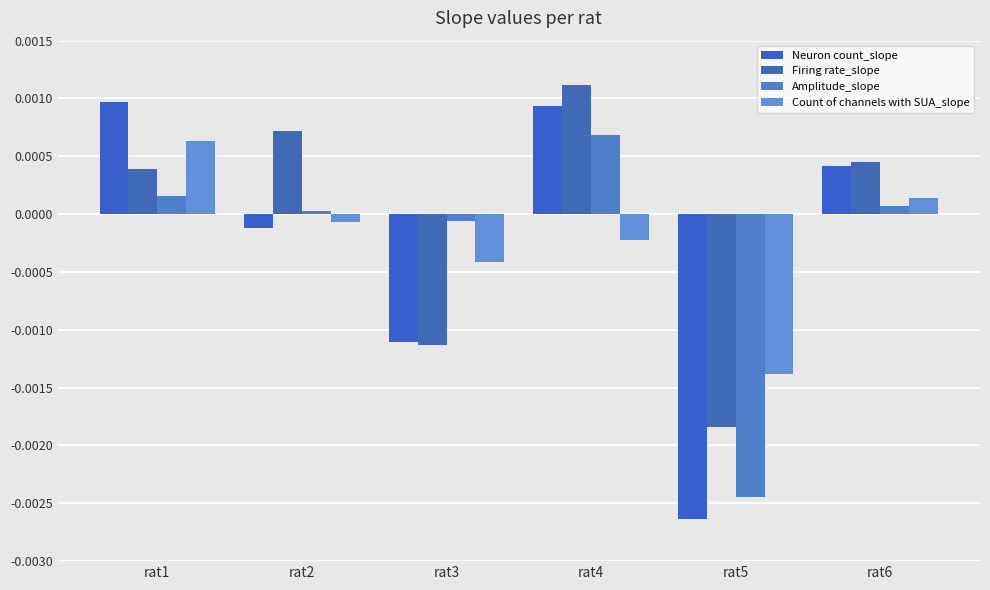

Which series has the largest range (max minus min)?

Neuron count_slope